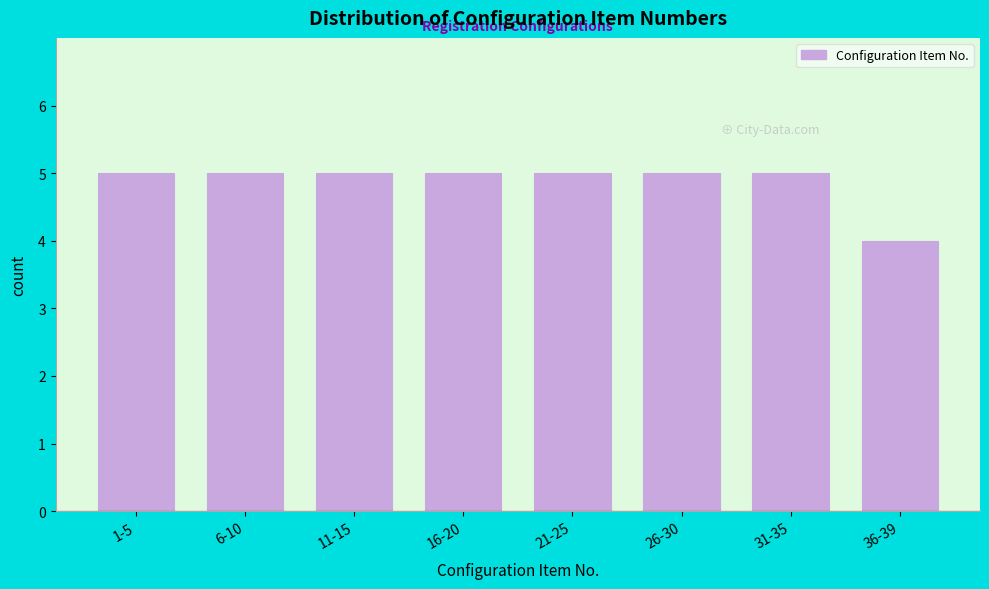

Reading right to left, transcribe all the data shown in this chart.

36-39=4	31-35=5	26-30=5	21-25=5	16-20=5	11-15=5	6-10=5	1-5=5